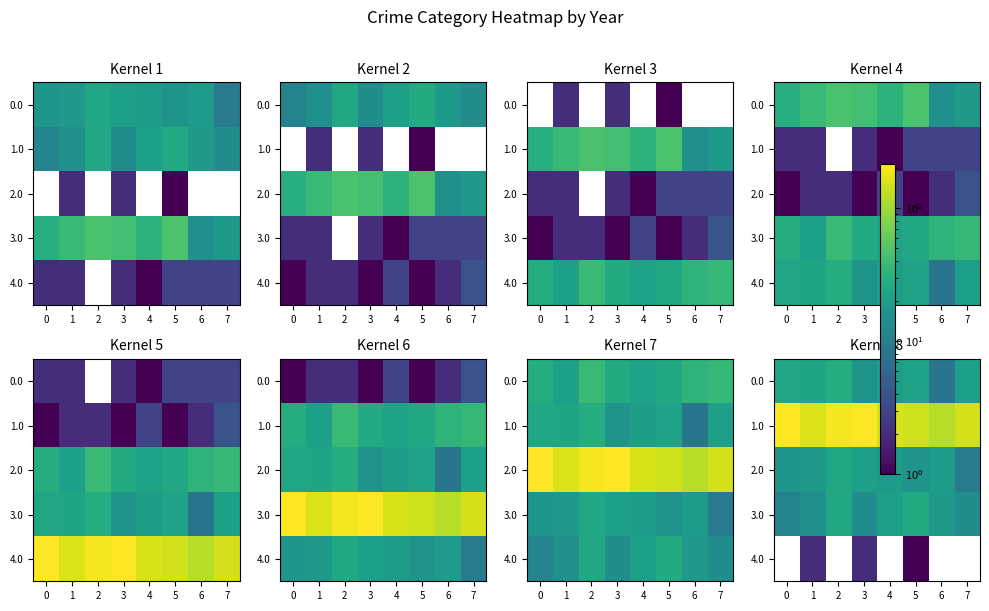

What is the total value across all series at 1?

216